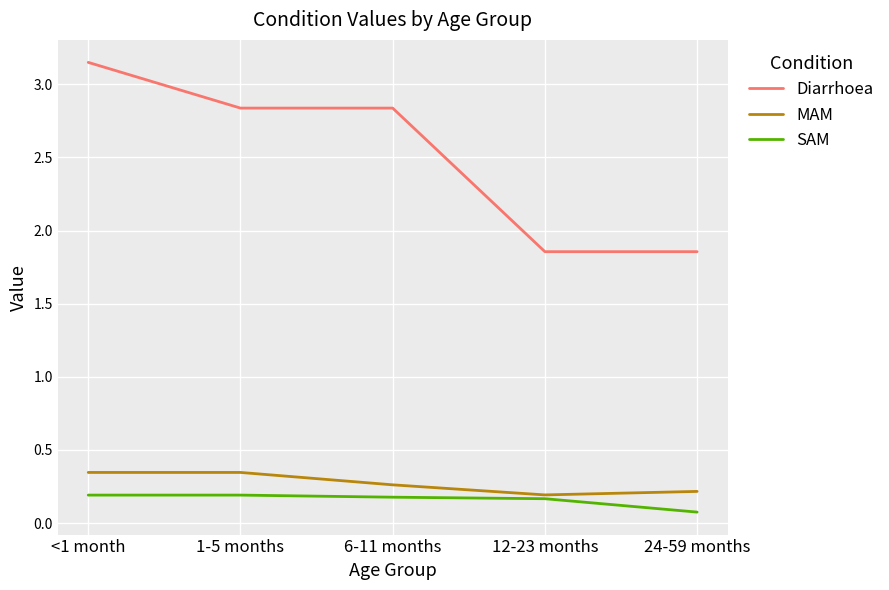

At which category does MAM reach its first local valley?

12-23 months